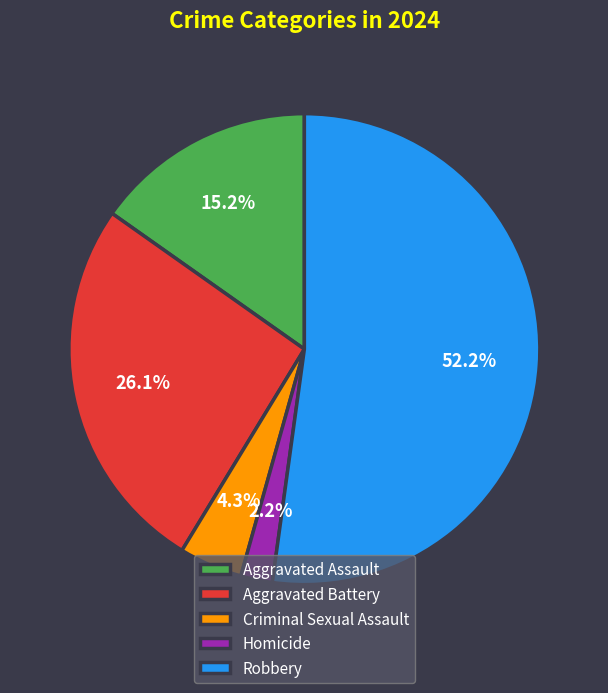

What percentage is the Homicide slice, to the nearest percent?

2%